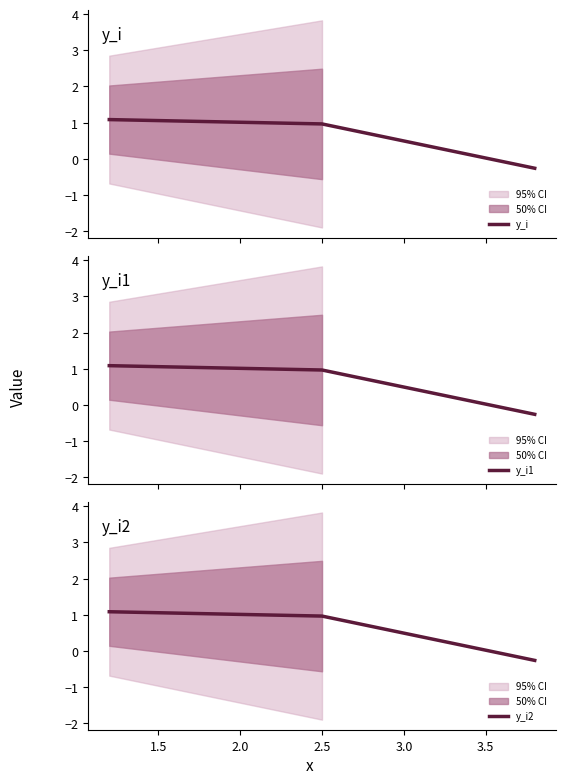

What is the maximum value for y_i1?

1.1